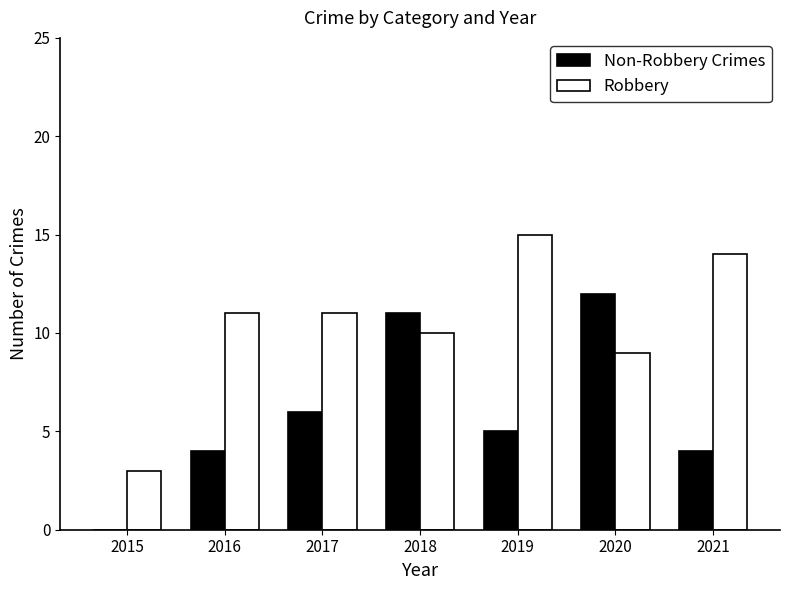

True or false: Robbery has a value of 11 at 2017.

True